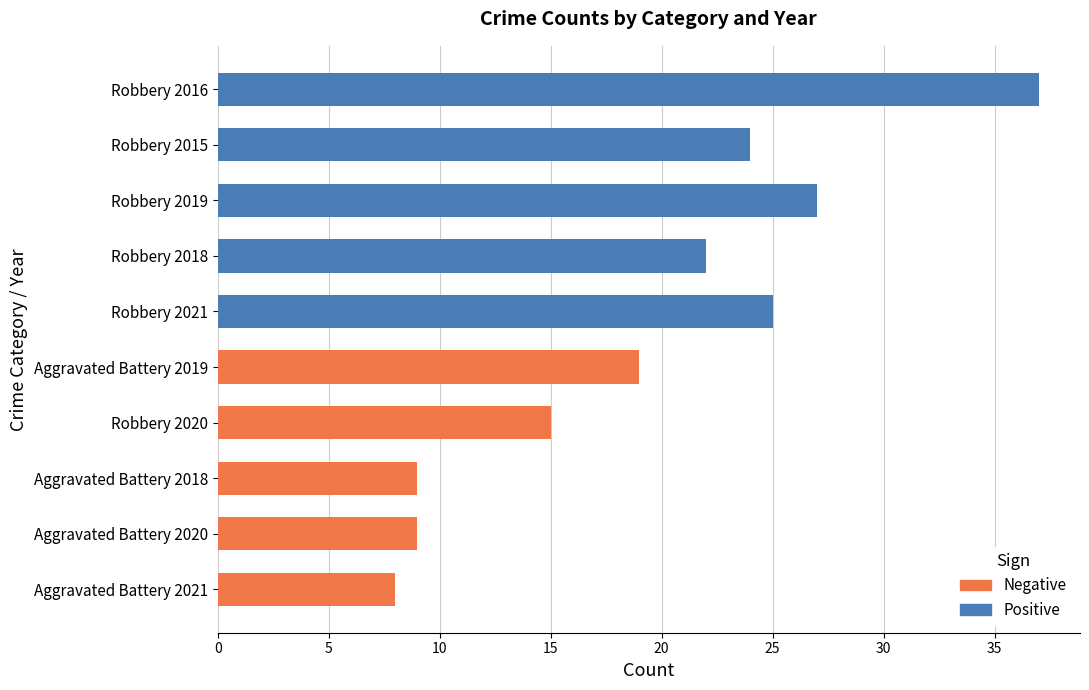

Which series has the largest total across all categories?

Positive